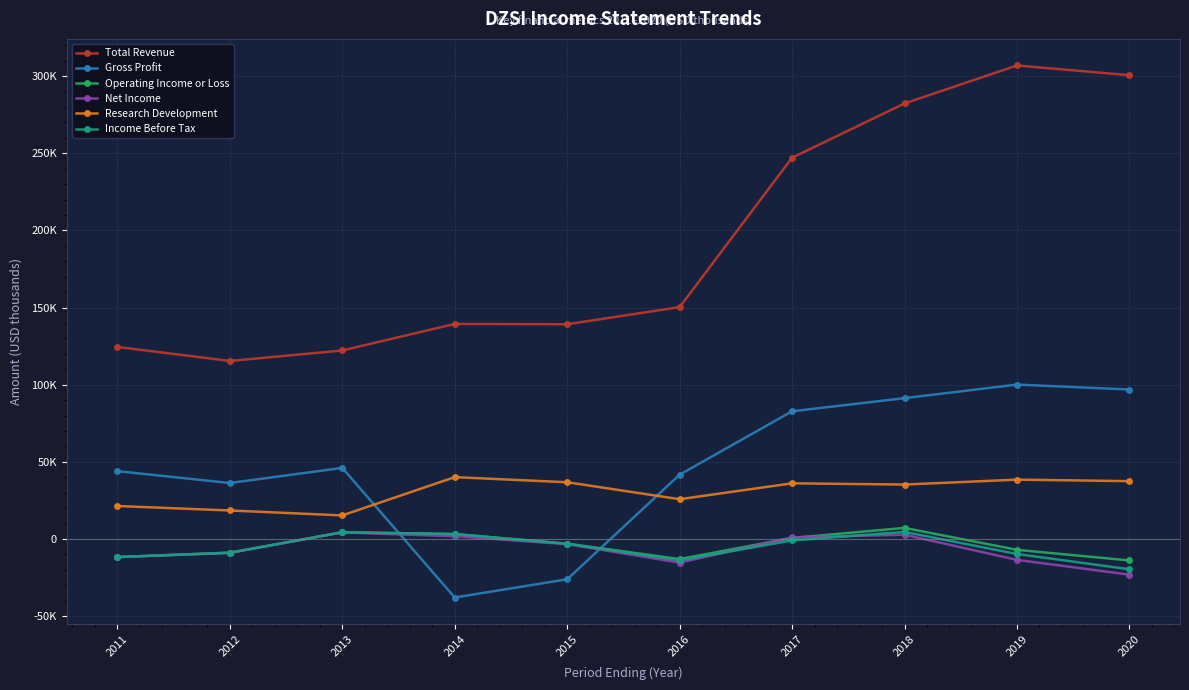

What is the value of the Income Before Tax point at the 2nd from the left?

-8900